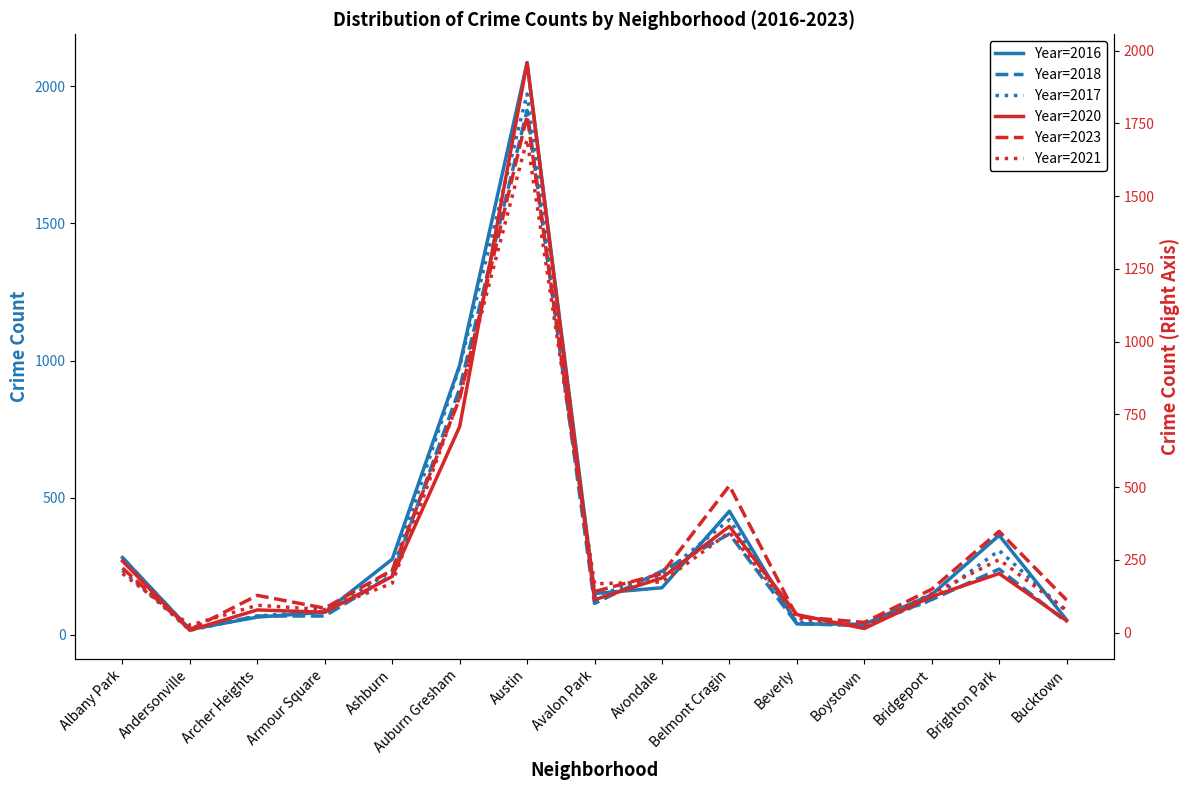

At which category is the sum across all series the highest?

Austin